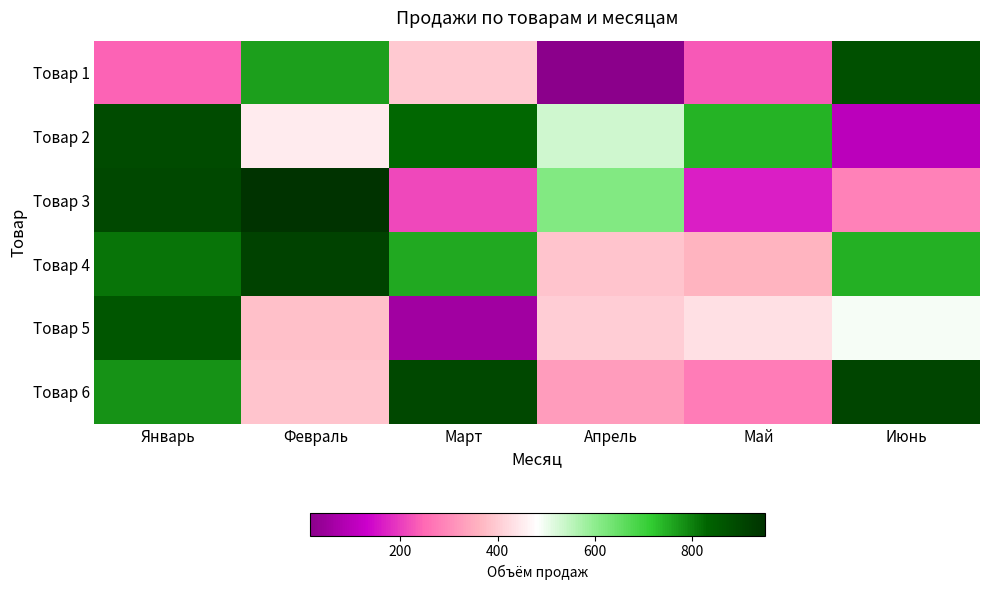

Reading left to right, transcribe all the data shown in this chart.

Товар 1: Январь=243	Февраль=766	Март=397	Апрель=14	Май=232	Июнь=878
Товар 2: Январь=889	Февраль=452	Март=826	Апрель=530	Май=742	Июнь=104
Товар 3: Январь=895	Февраль=949	Март=214	Апрель=616	Май=167	Июнь=286
Товар 4: Январь=813	Февраль=909	Март=753	Апрель=388	Май=361	Июнь=748
Товар 5: Январь=864	Февраль=382	Март=57	Апрель=402	Май=431	Июнь=489
Товар 6: Январь=779	Февраль=389	Март=895	Апрель=328	Май=280	Июнь=905